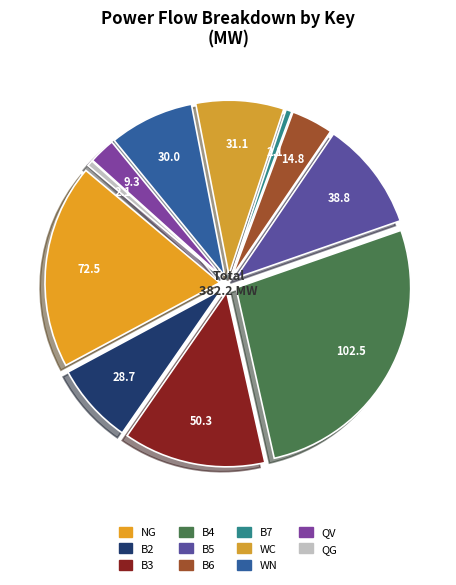

Does any single category account for the majority?

No